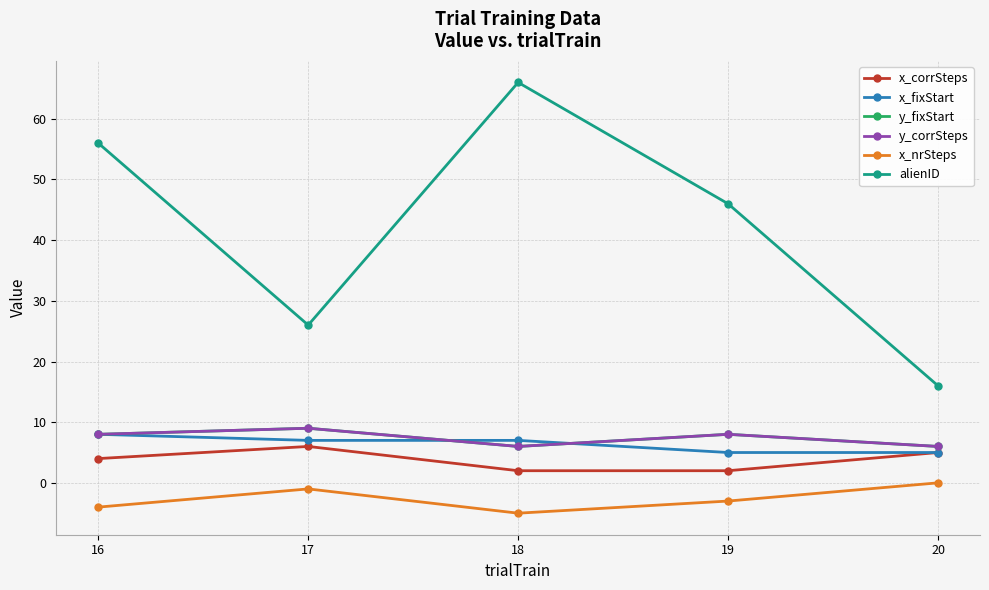

Does the chart have visible grid lines?

Yes